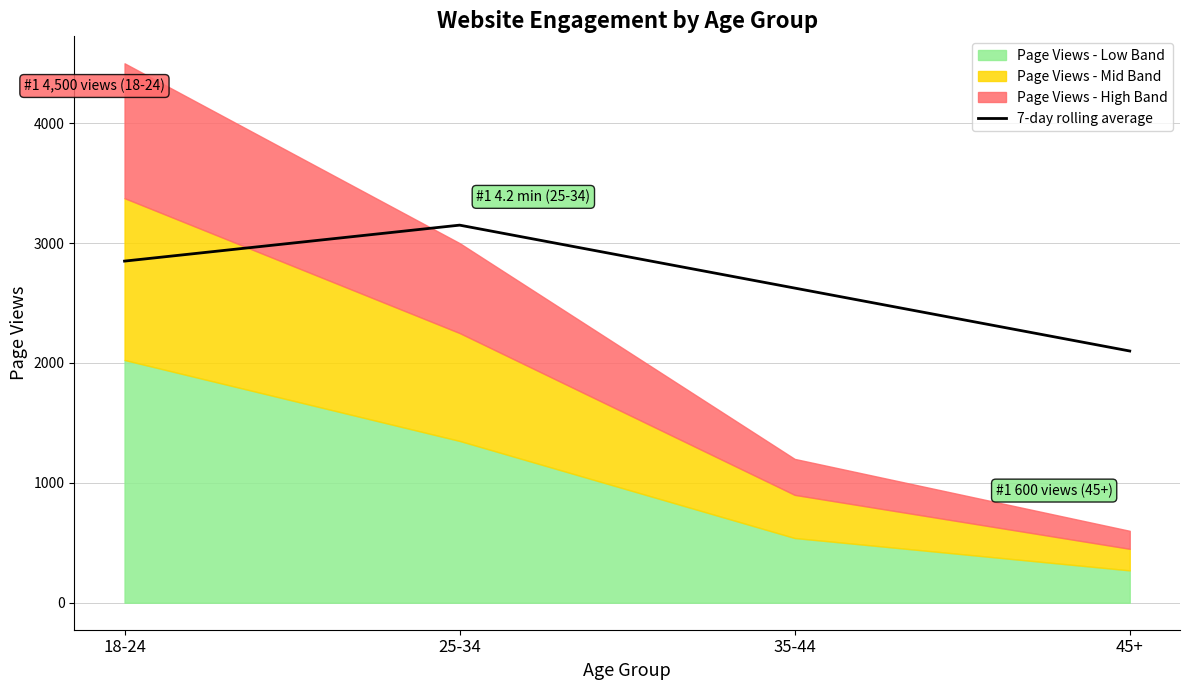

What is the difference between the values at 45+ and 35-44?

525.0